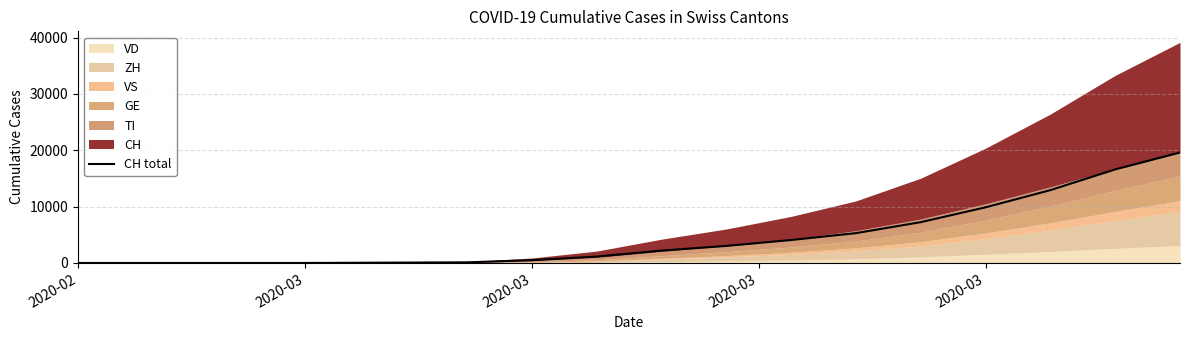

What is the label of the 10th point from the left?

2020-03